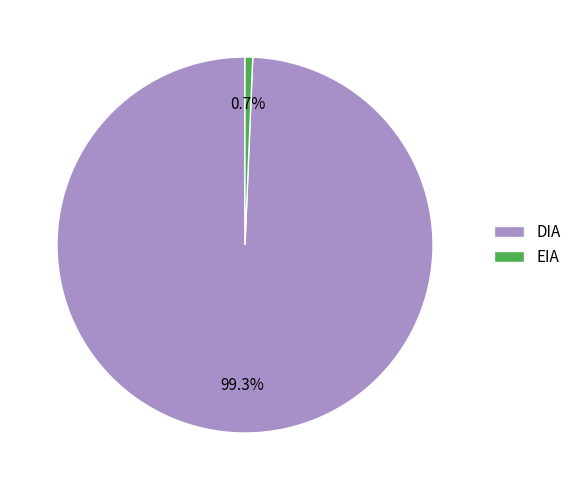

True or false: DIA accounts for 99% of the total.

True